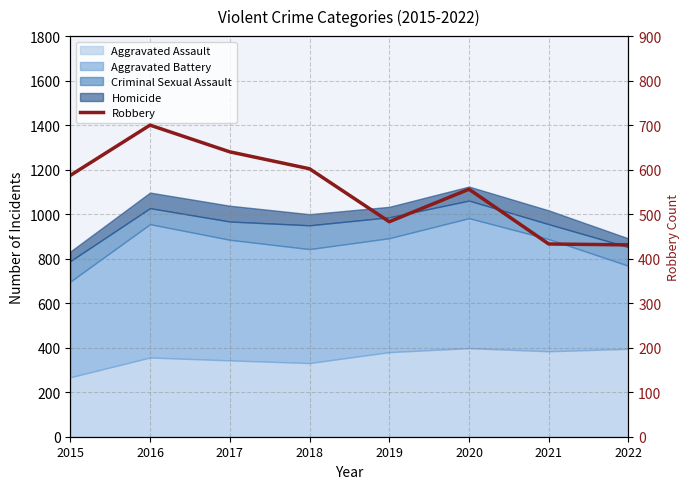

Where is the data nearest to the value 565?

2020